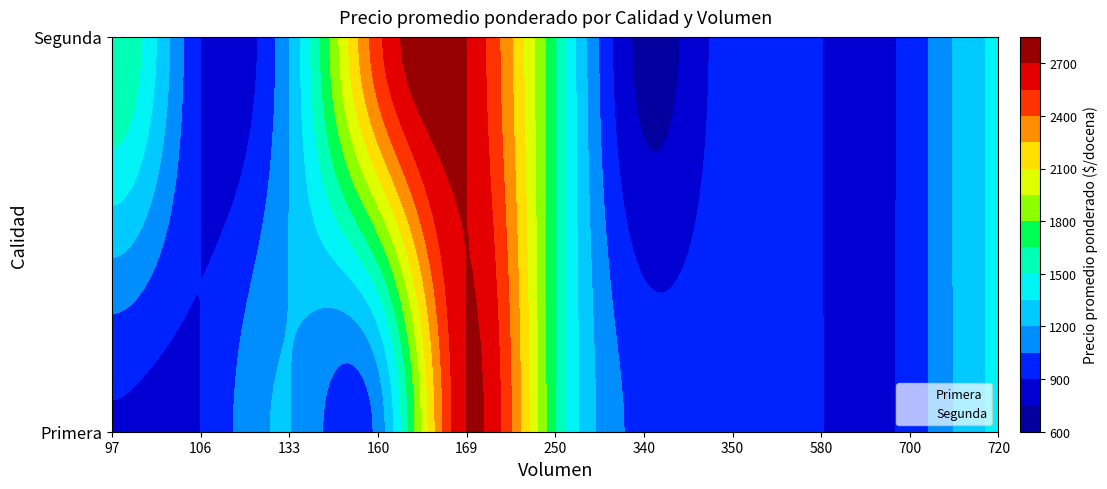

At 250, list the series in order from largest to smallest.

Segunda, Primera